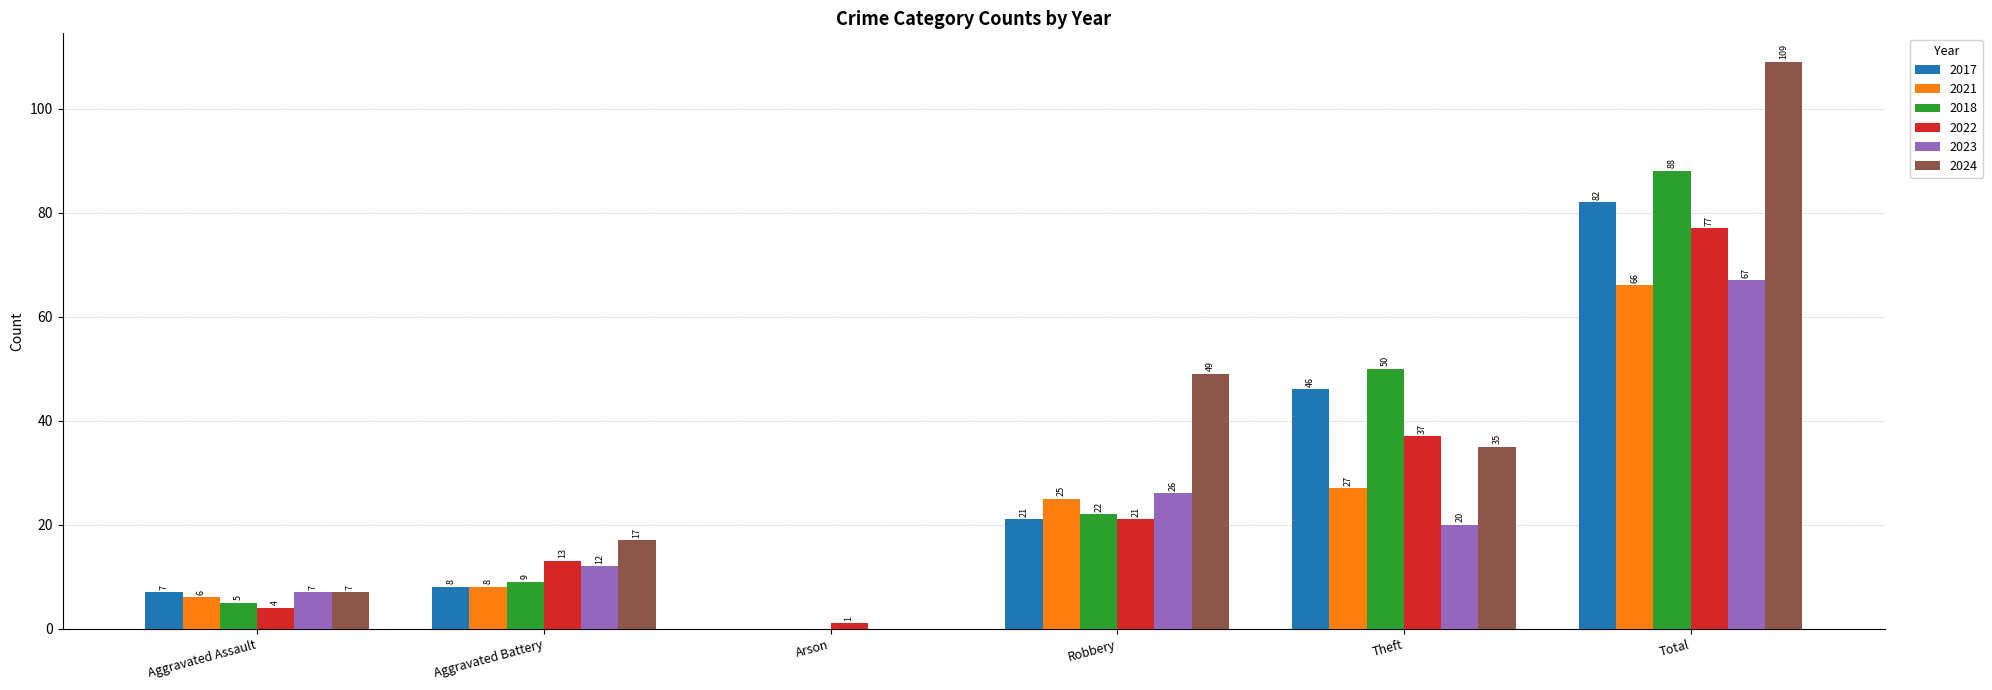

What are all the series names shown in the legend?

2017, 2021, 2018, 2022, 2023, 2024